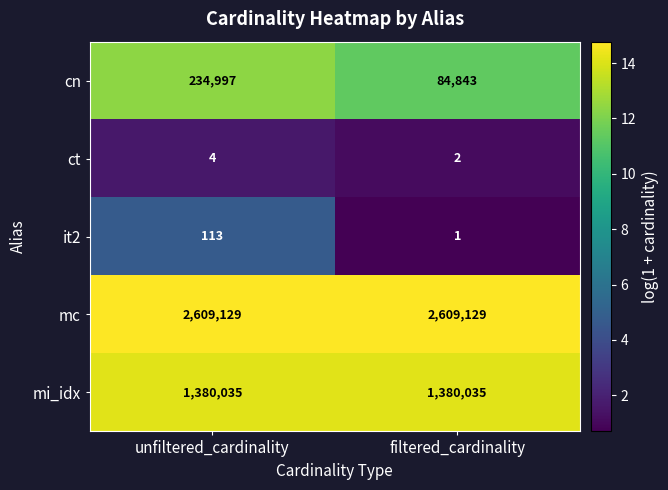

What is the minimum value for mc?

2609129